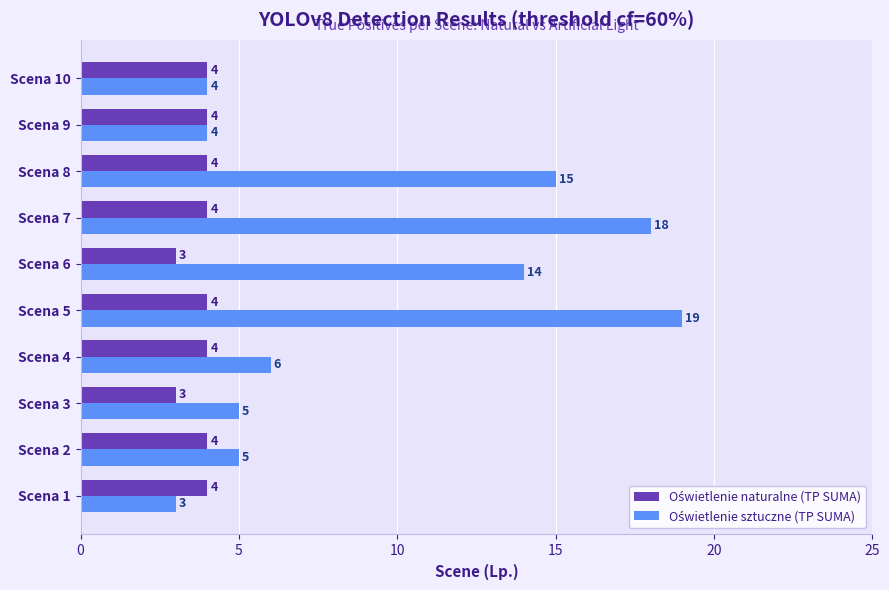

What is the total value across all series at Scena 7?

22